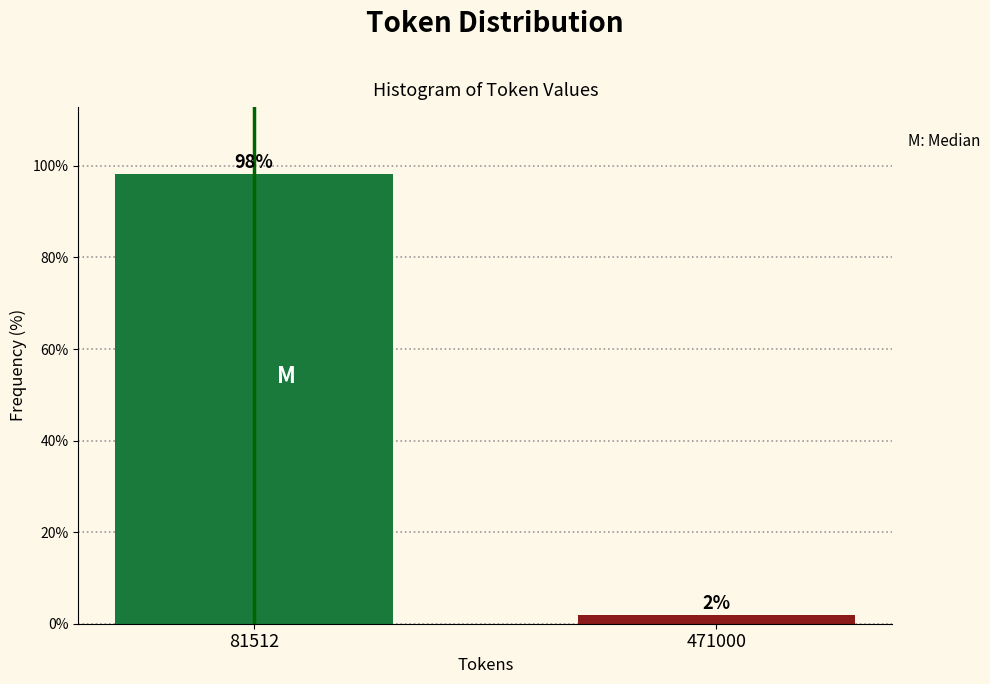

What is the maximum value shown in the chart?

98.1